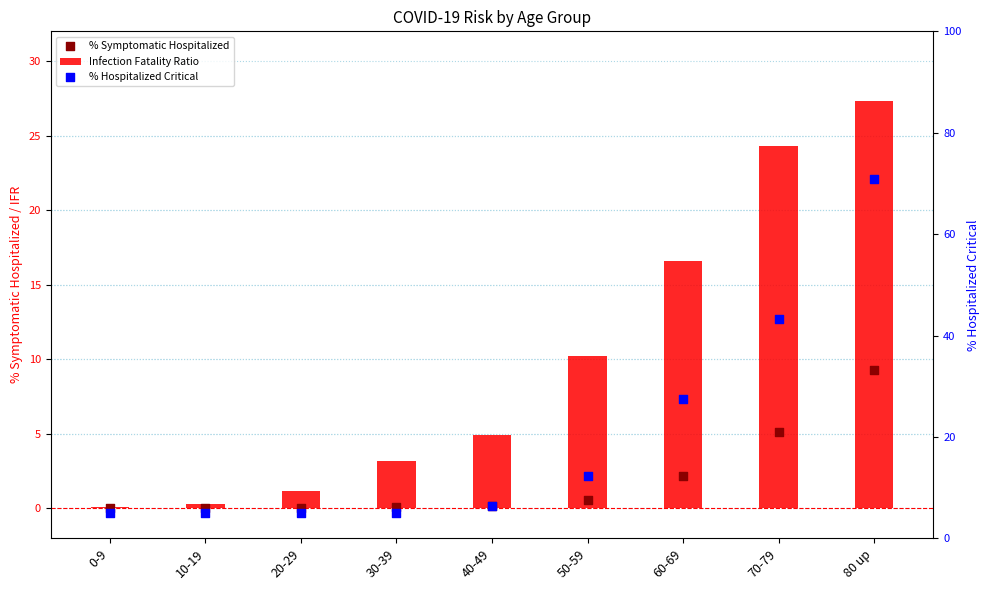

Is the value of Percent_of_symptomatic_cases_hospitalized at 80 up greater than the value of Infection_fatality_ratio_corrected at 20-29?

Yes